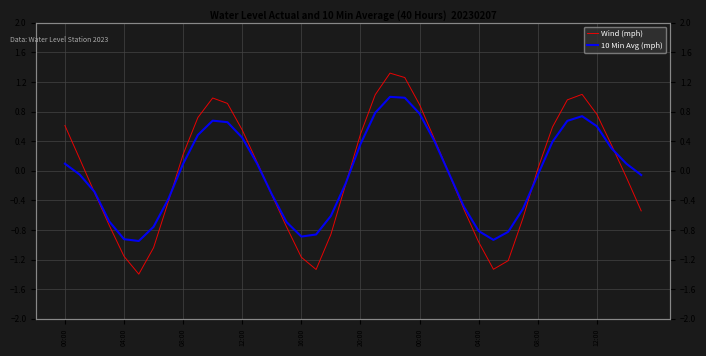

Reading right to left, what are all the values shown in this chart?

Wind (mph): -0.5	-0.1	0.3	0.8	1.0	1.0	0.6	0.0	-0.6	-1.2	-1.3	-1.0	-0.5	-0.0	0.4	0.9	1.3	1.3	1.0	0.5	-0.2	-0.9	-1.3	-1.2	-0.8	-0.3	0.1	0.6	0.9	1.0	0.7	0.2	-0.4	-1.0	-1.4	-1.2	-0.7	-0.3	0.2	0.6
10 Min Avg (mph): -0.1	0.1	0.3	0.6	0.7	0.7	0.4	-0.1	-0.5	-0.8	-0.9	-0.8	-0.5	-0.0	0.4	0.8	1.0	1.0	0.8	0.4	-0.2	-0.6	-0.9	-0.9	-0.7	-0.3	0.1	0.4	0.7	0.7	0.5	0.1	-0.4	-0.8	-0.9	-0.9	-0.7	-0.3	-0.1	0.1